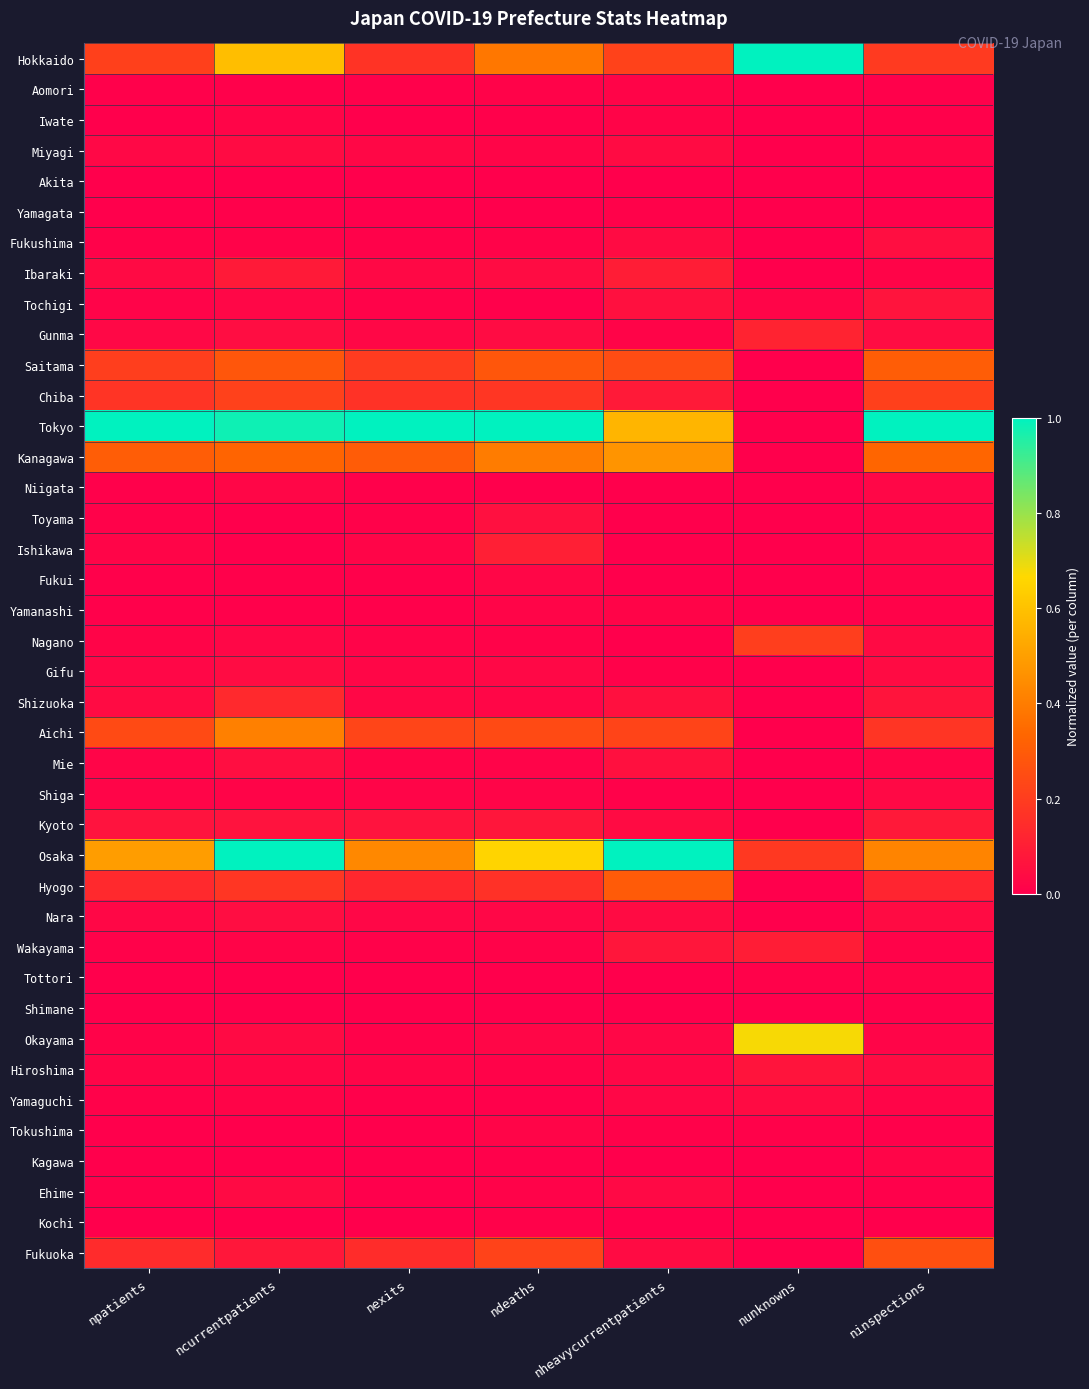

List the series in order of their peak value, lowest first.

Akita, Shimane, Yamagata, Kochi, Aomori, Tottori, Kagawa, Yamanashi, Tokushima, Iwate, Fukui, Niigata, Shiga, Ehime, Yamaguchi, Miyagi, Gifu, Nara, Fukushima, Toyama, Mie, Tochigi, Hiroshima, Kyoto, Ibaraki, Wakayama, Ishikawa, Gunma, Shizuoka, Nagano, Chiba, Fukuoka, Hyogo, Saitama, Aichi, Kanagawa, Okayama, Hokkaido, Tokyo, Osaka